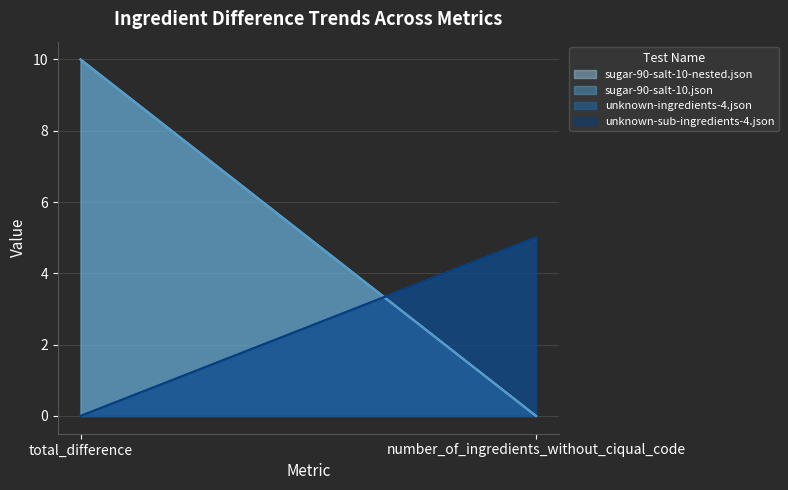

What is the sum of all unknown-sub-ingredients-4.json values?

5